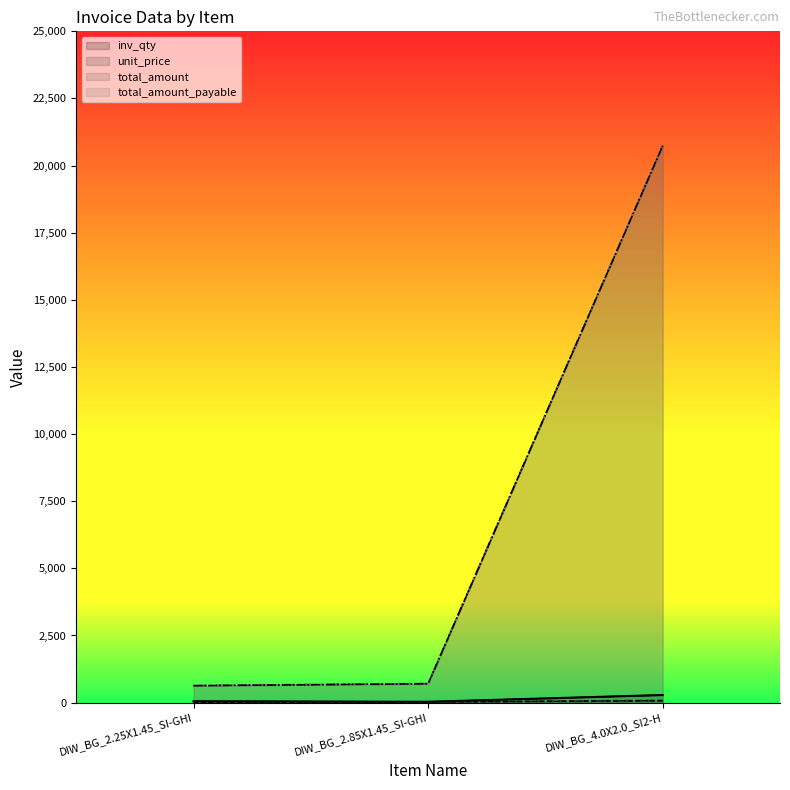

What is the average value of the total_amount_payable series?

7356.5